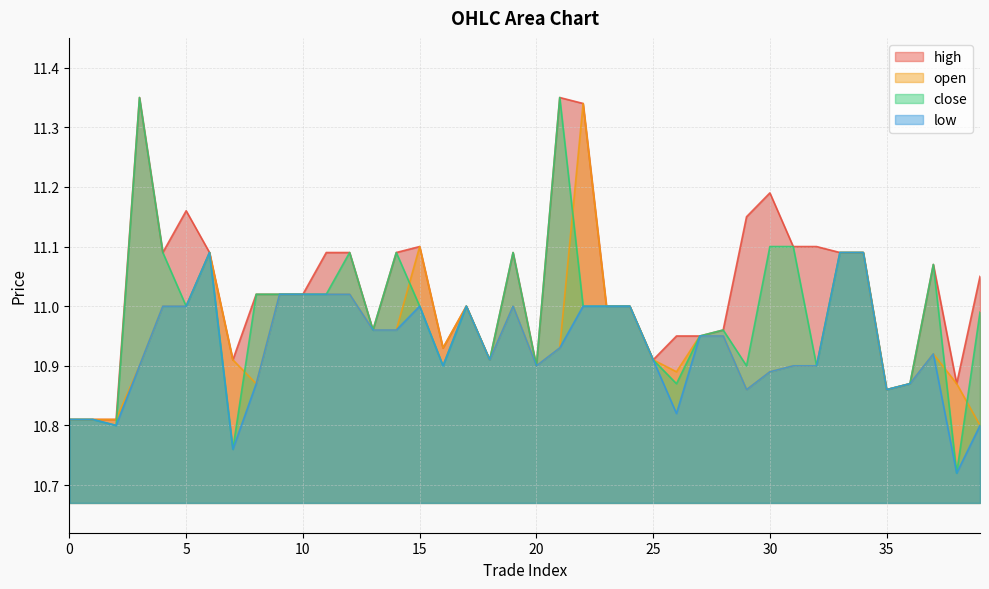

The close series shows 2.4 at 15. True or false?

False